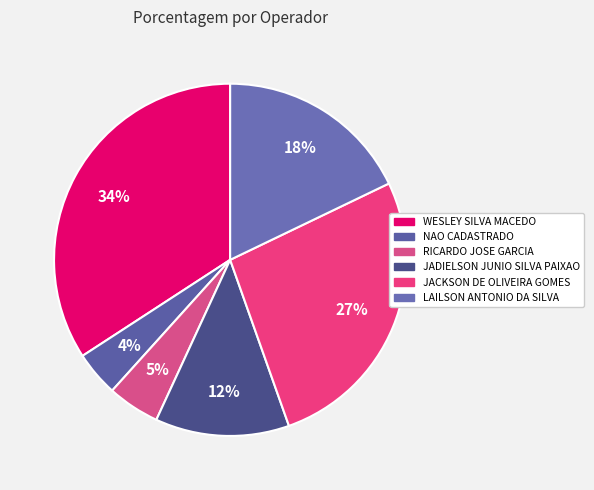

What percentage is NOT represented by NAO CADASTRADO?

95.9%